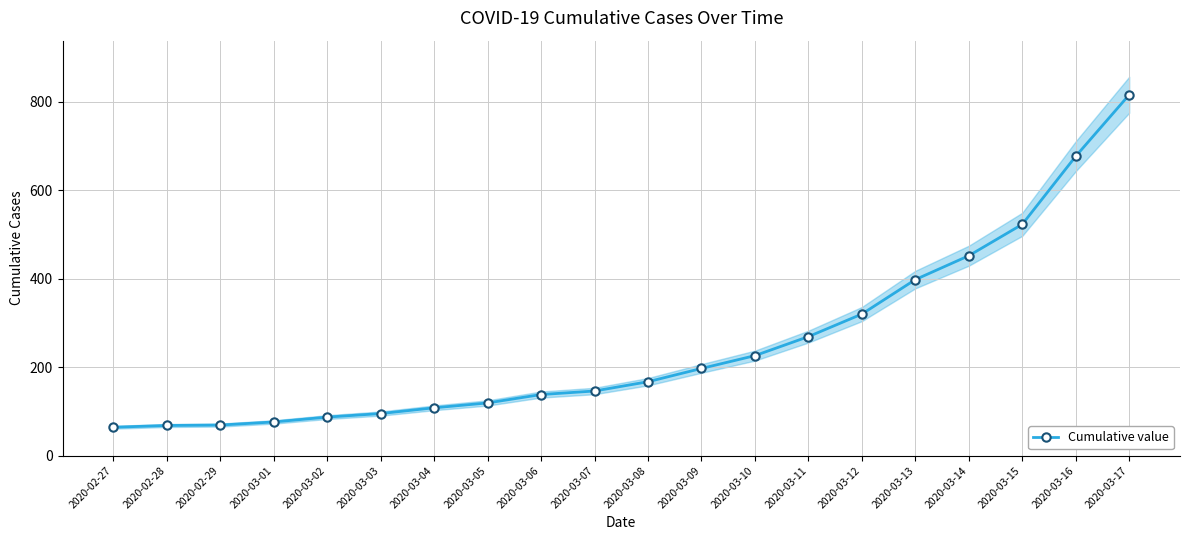

What is the sum of the values at 2020-03-07 and 2020-03-09?

343